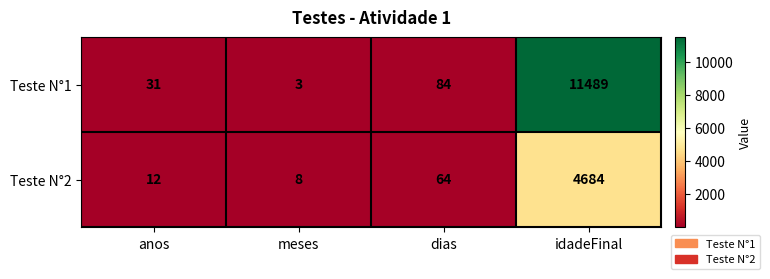

List the series in order of their peak value, highest first.

Teste N°1, Teste N°2